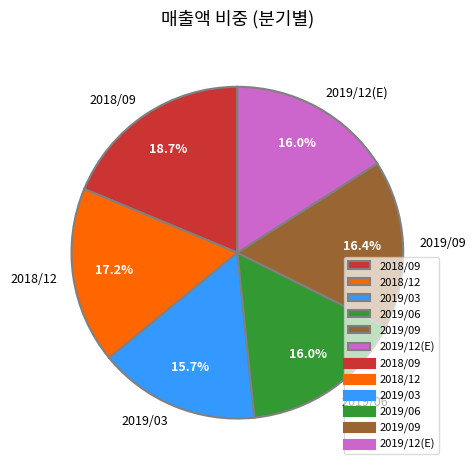

Count the number of slices in the pie.

6